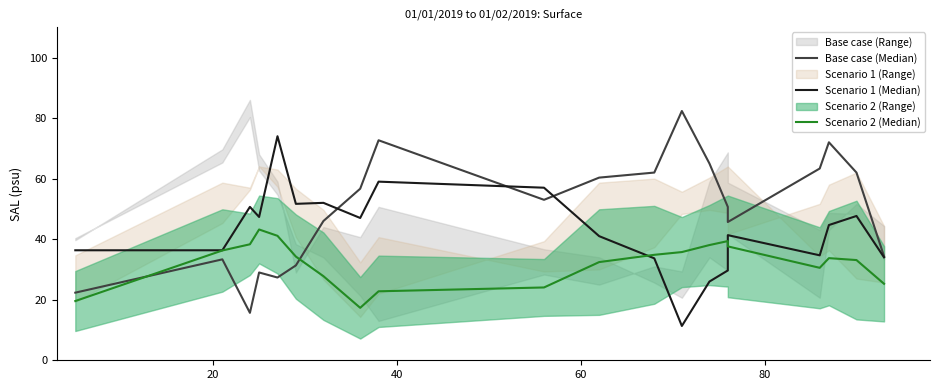

True or false: Base case (Median) and Scenario 2 (Median) intersect in this chart.

True